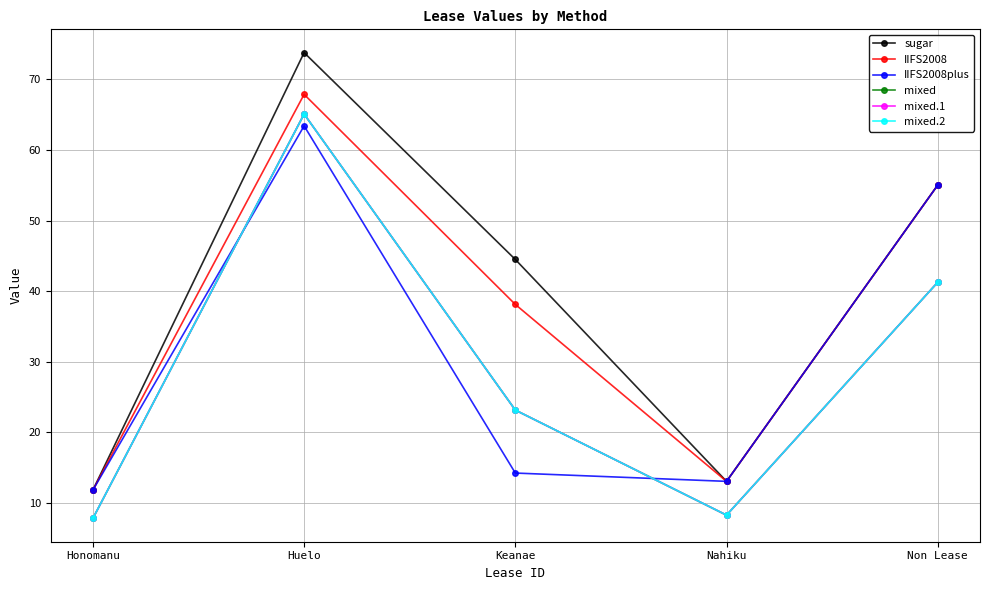

What is the maximum value shown in the chart?

73.8